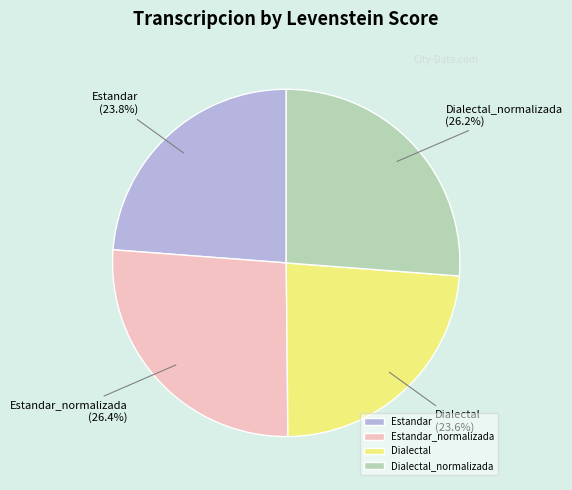

Is it true that Dialectal_normalizada is 40% of the pie?

False